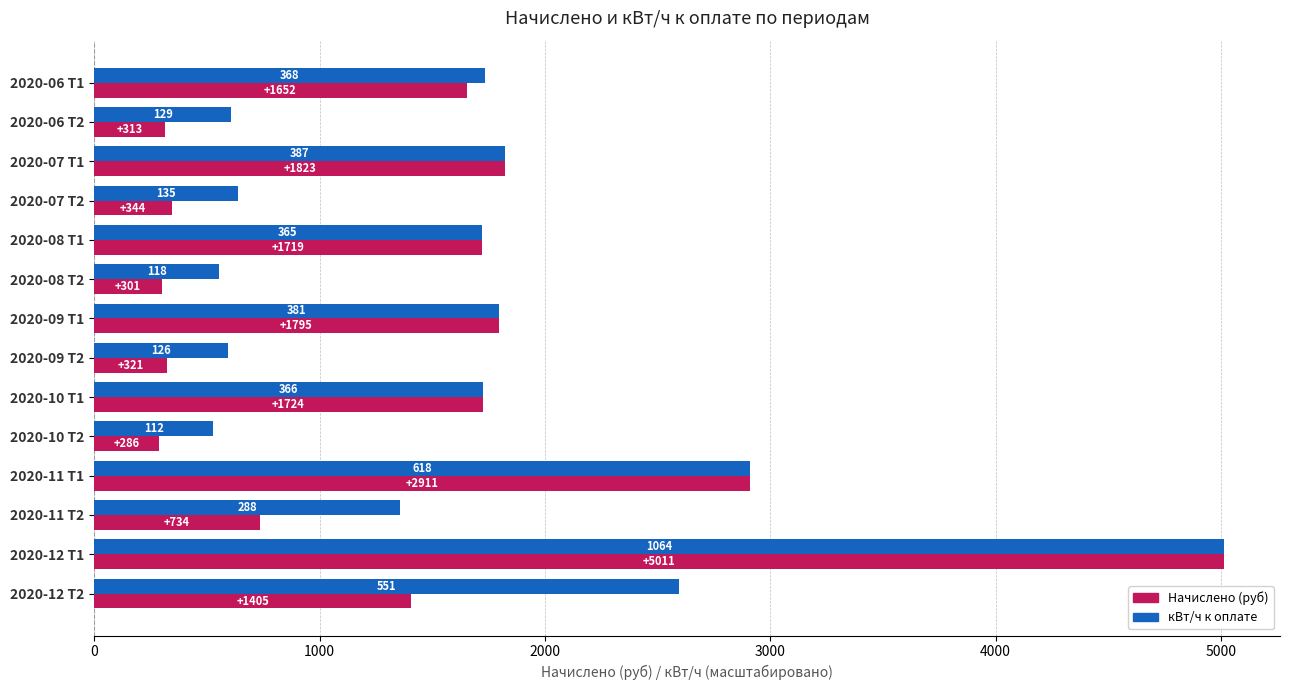

At which category is the sum across all series the highest?

2020-12 Т1